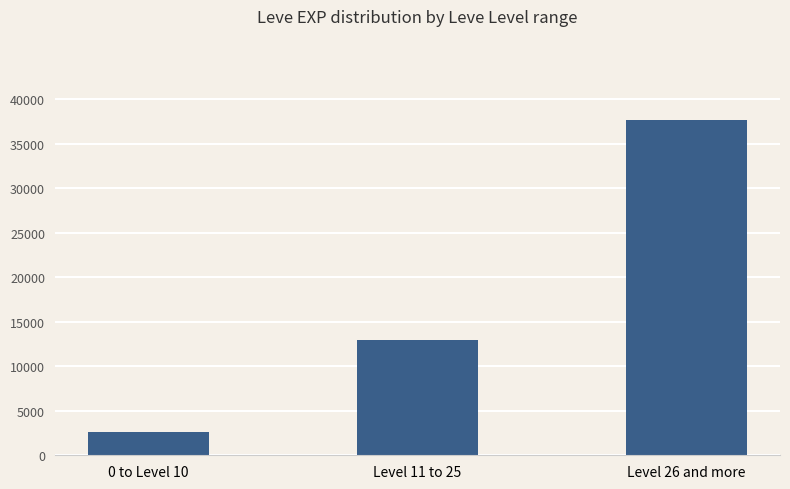

What is the label of the 1st bar from the left?

0 to Level 10